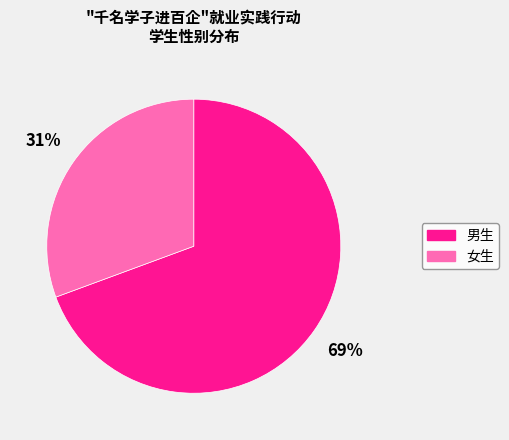

The 女生 slice represents 31% of the pie. True or false?

True